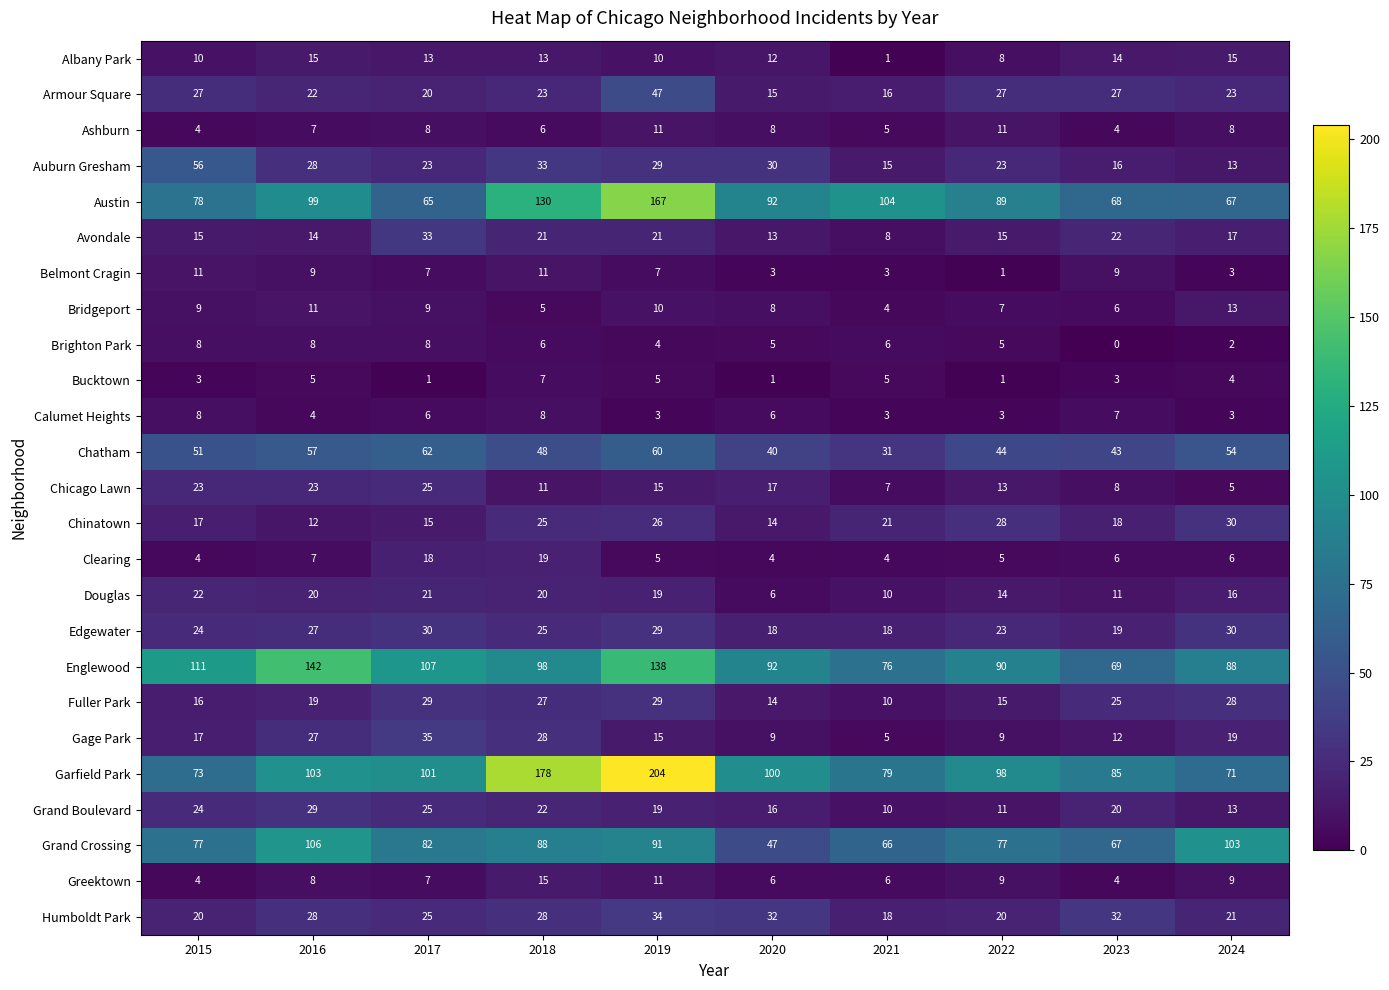

How many values in the Englewood series are below 98?

5